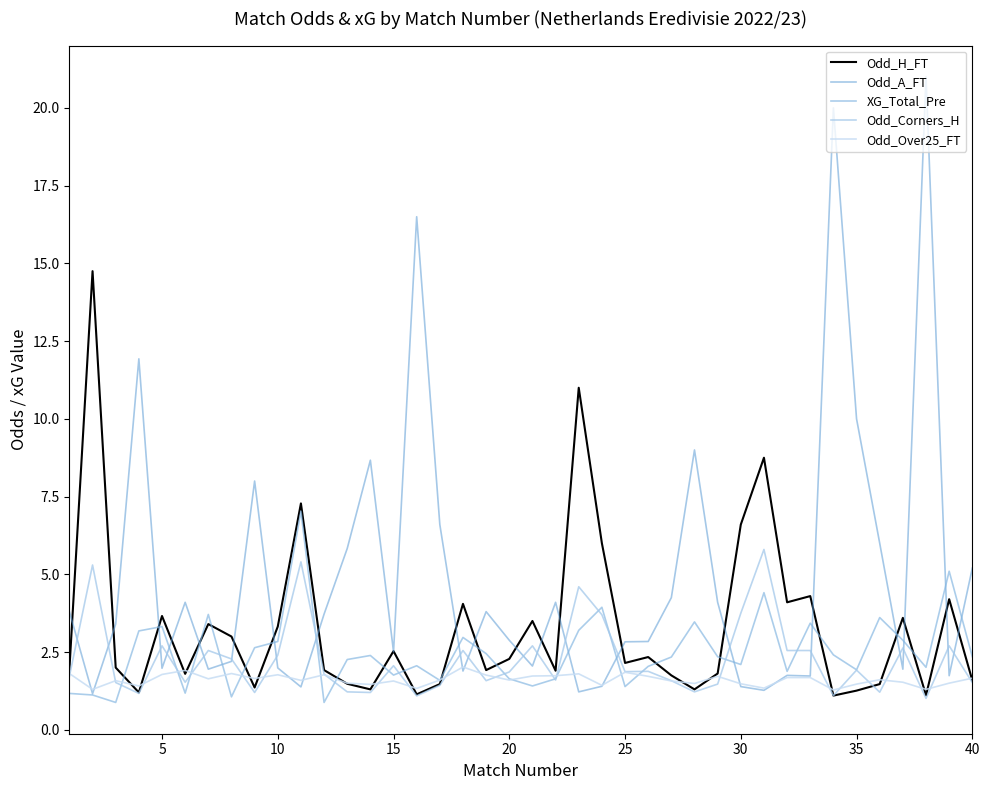

Which series has the largest total across all categories?

Odd_A_FT